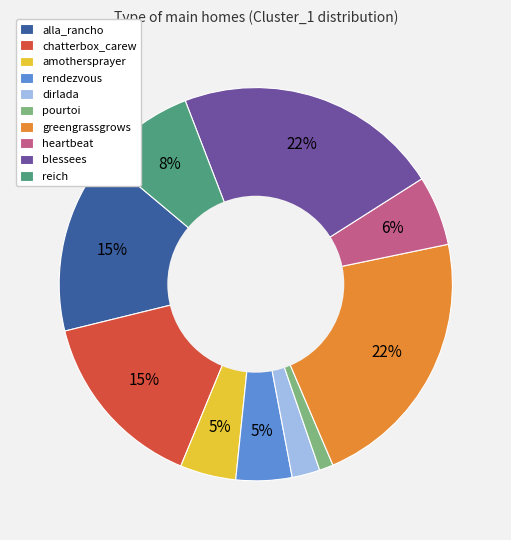

Do chatterbox_carew and pourtoi together represent more than half of the pie?

No